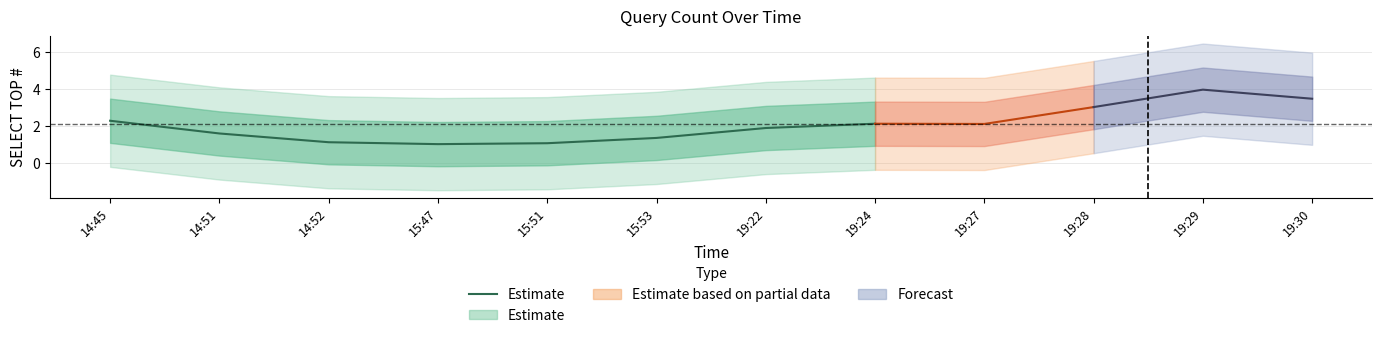

Does the chart display data point markers on the line(s)?

No